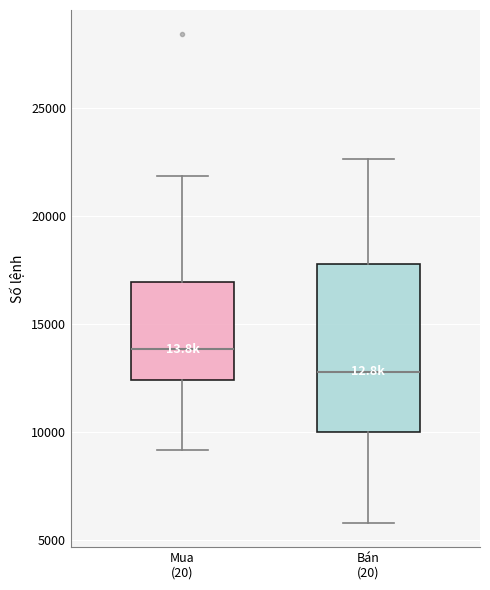

Reading left to right, read every box against the y-axis: the position of its median line, the range the box covers, and the ends of its whiskers. The values are not printed on the chart, so give them approximately, as read against the axis.

Mua (20): median 14000, box 12500 to 17000, whiskers 9000 to 22000
Bán (20): median 13000, box 10000 to 18000, whiskers 6000 to 22500